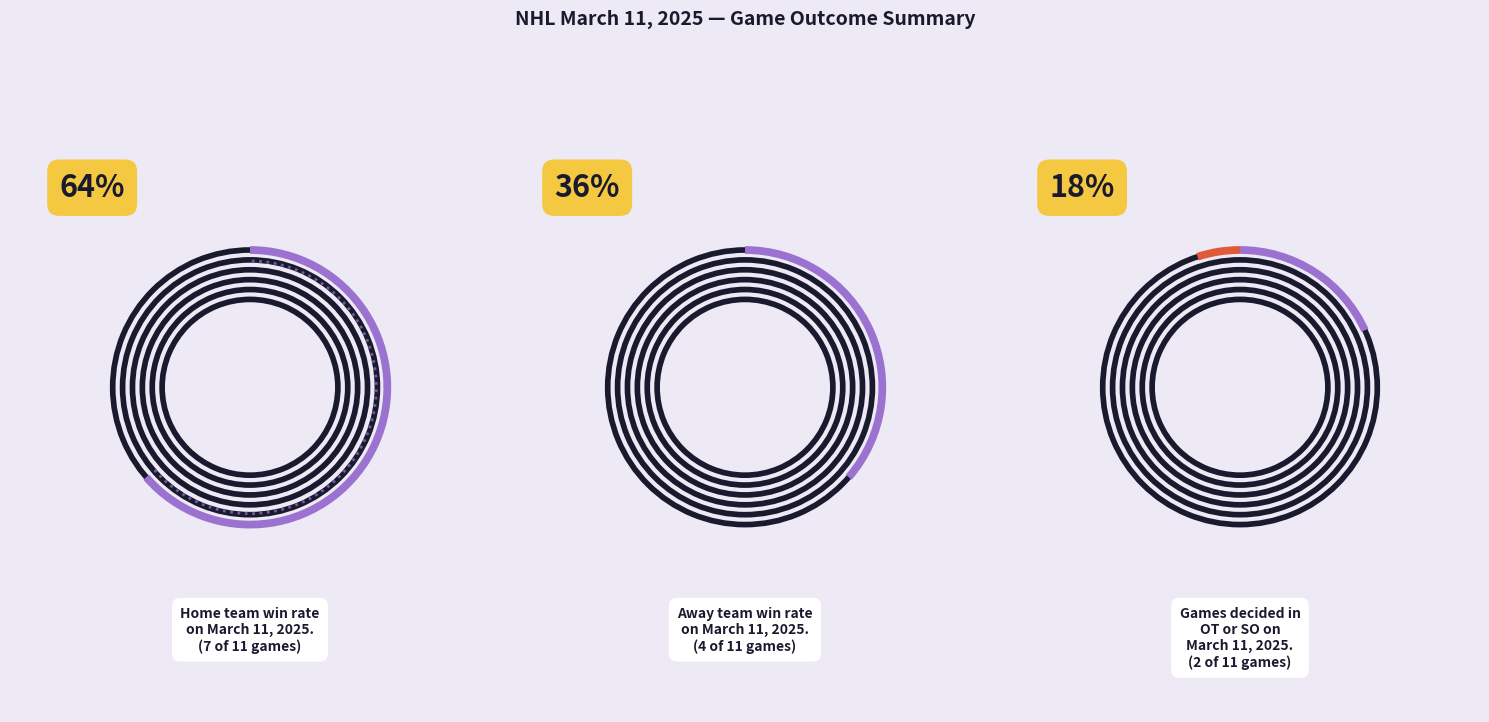

Is it true that Washington Capitals is 6% of the pie?

False